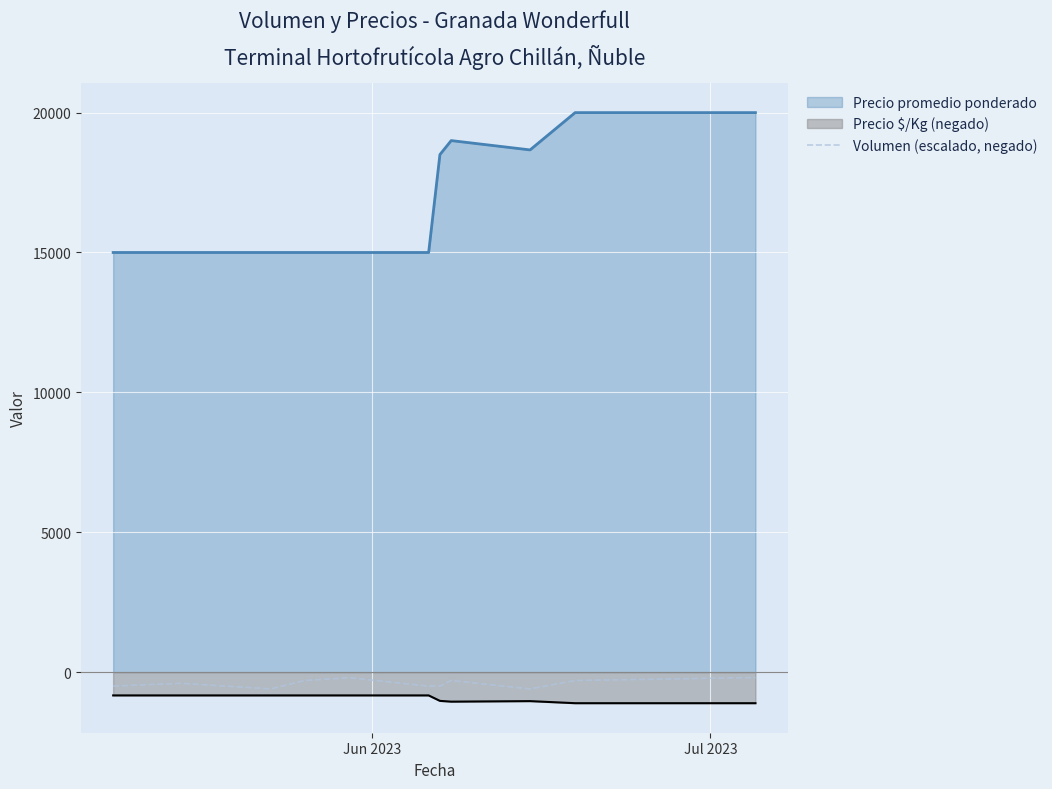

Rank the series by their maximum value, from highest to lowest.

Precio promedio ponderado, Volumen (escalado, negado), Precio $/Kg (negado)